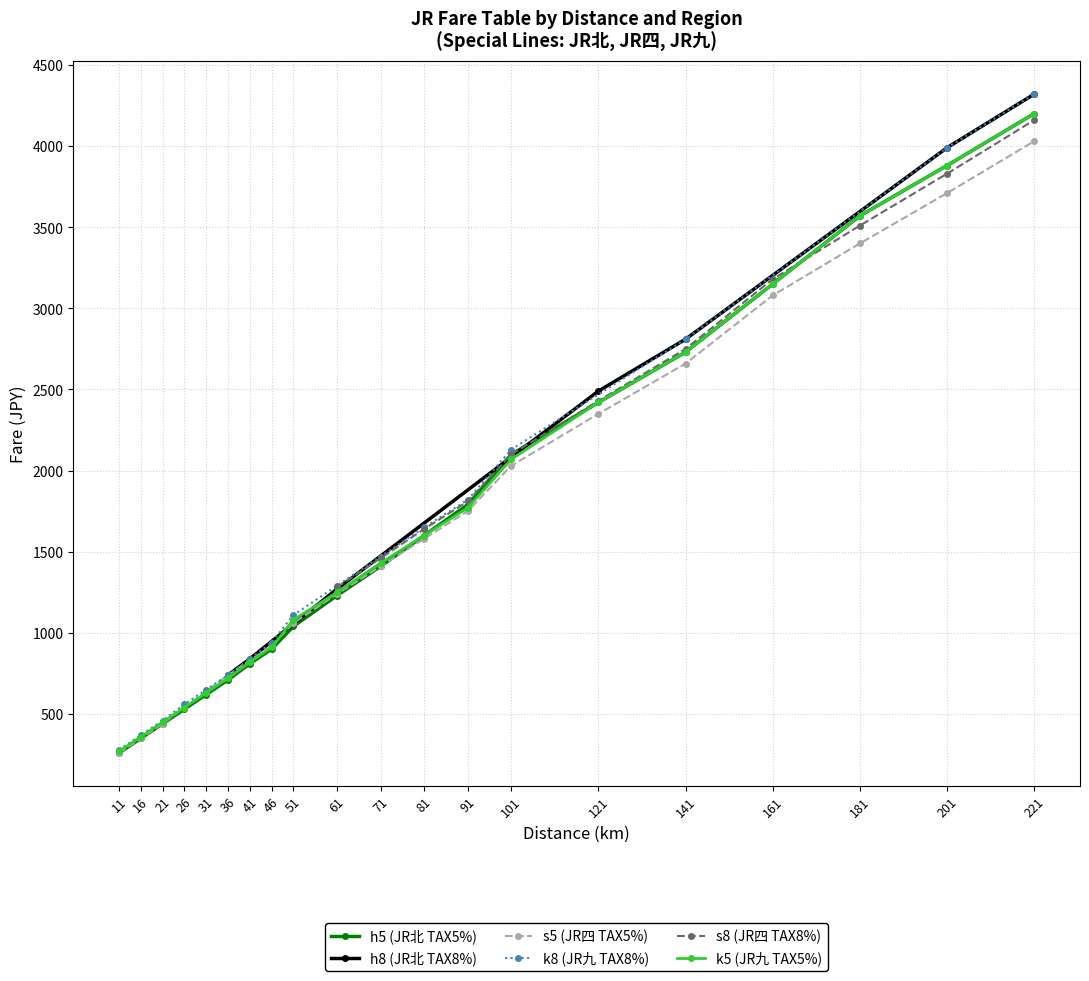

True or false: h5 (JR北 TAX5%) has more than 1 points higher than both neighbors.

False